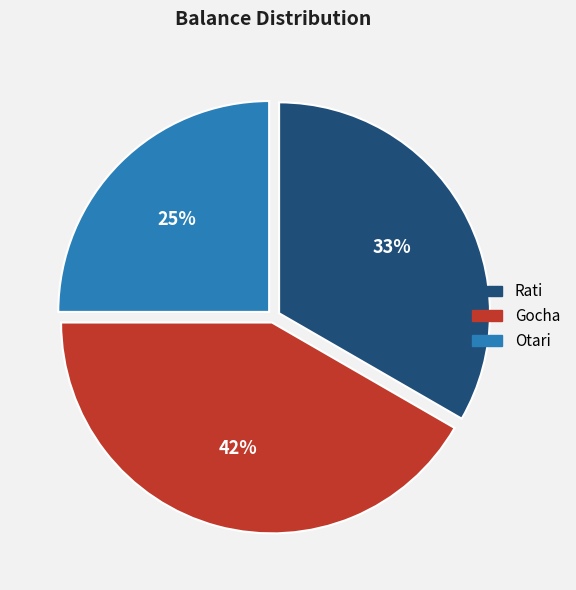

Between Gocha and Rati, which is larger?

Gocha